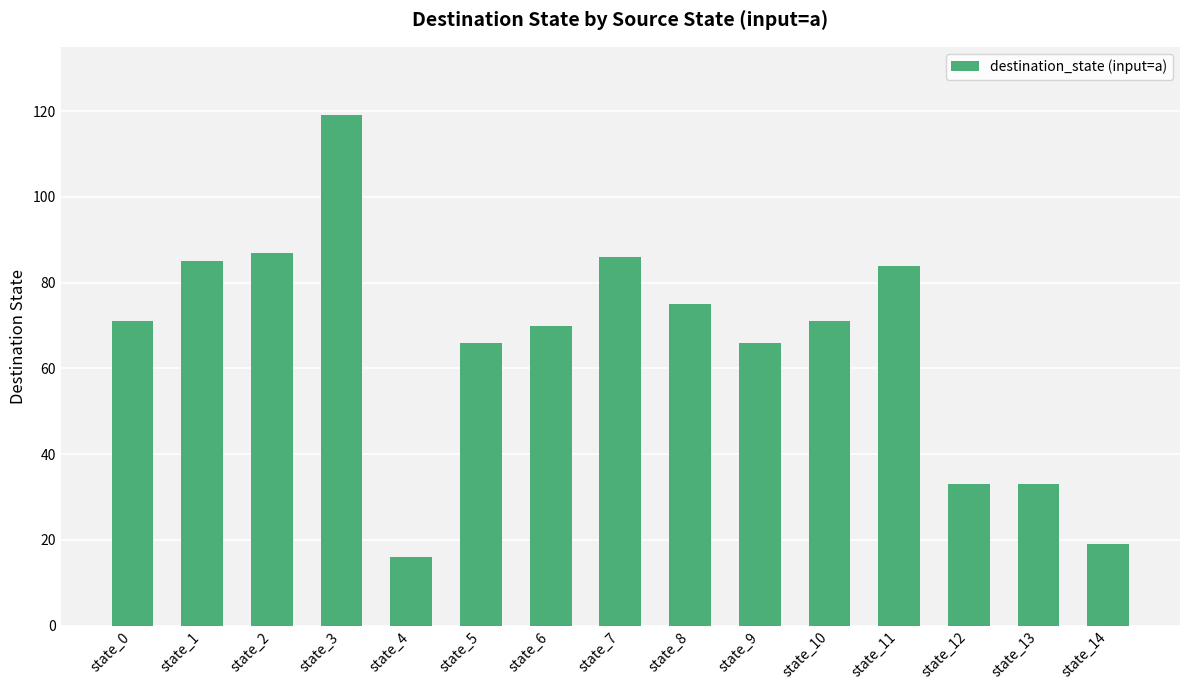

The chart shows a value of 23 at state_5. True or false?

False